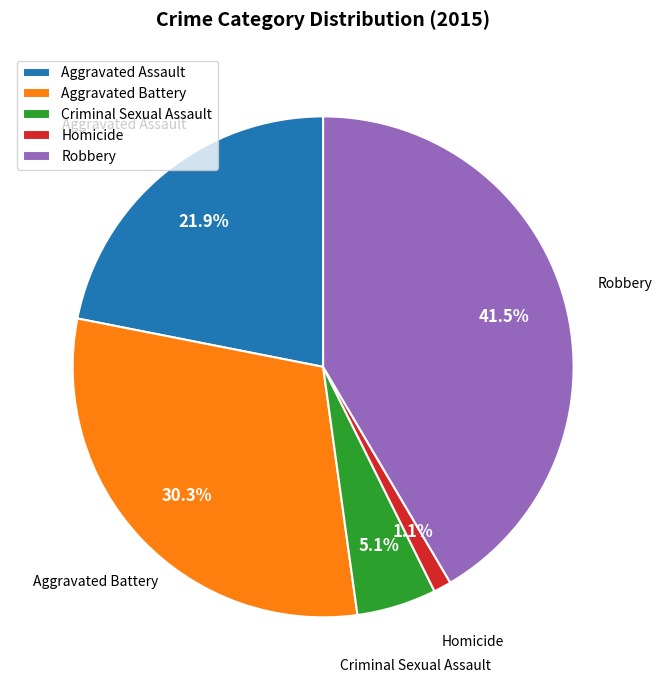

To the nearest percent, what is the difference between the largest and smallest slice percentages?

40%